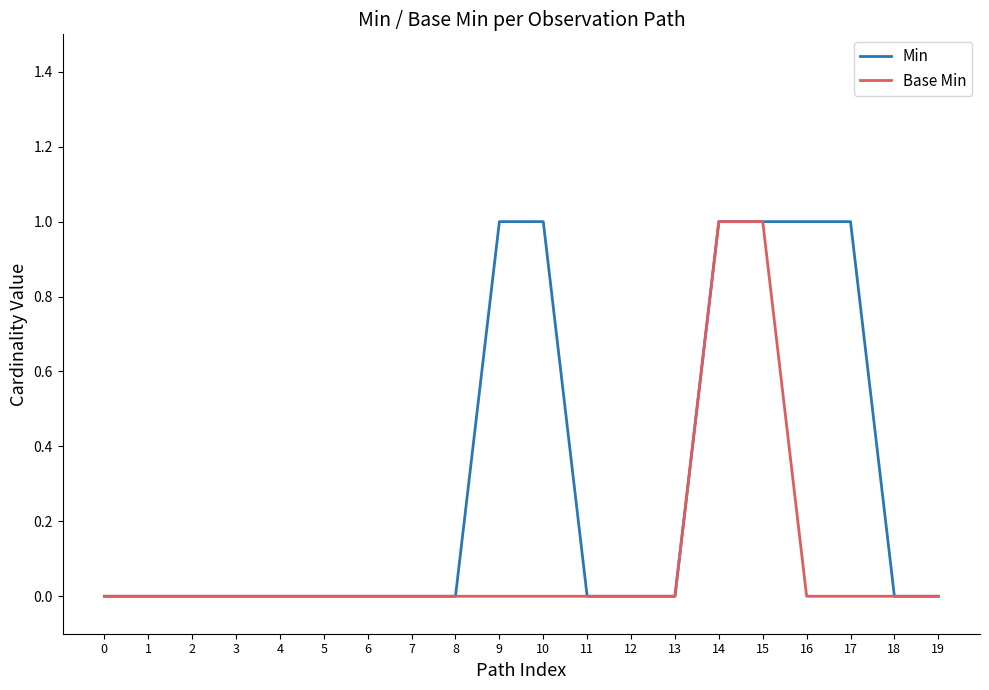

Which series has the largest total across all categories?

Min